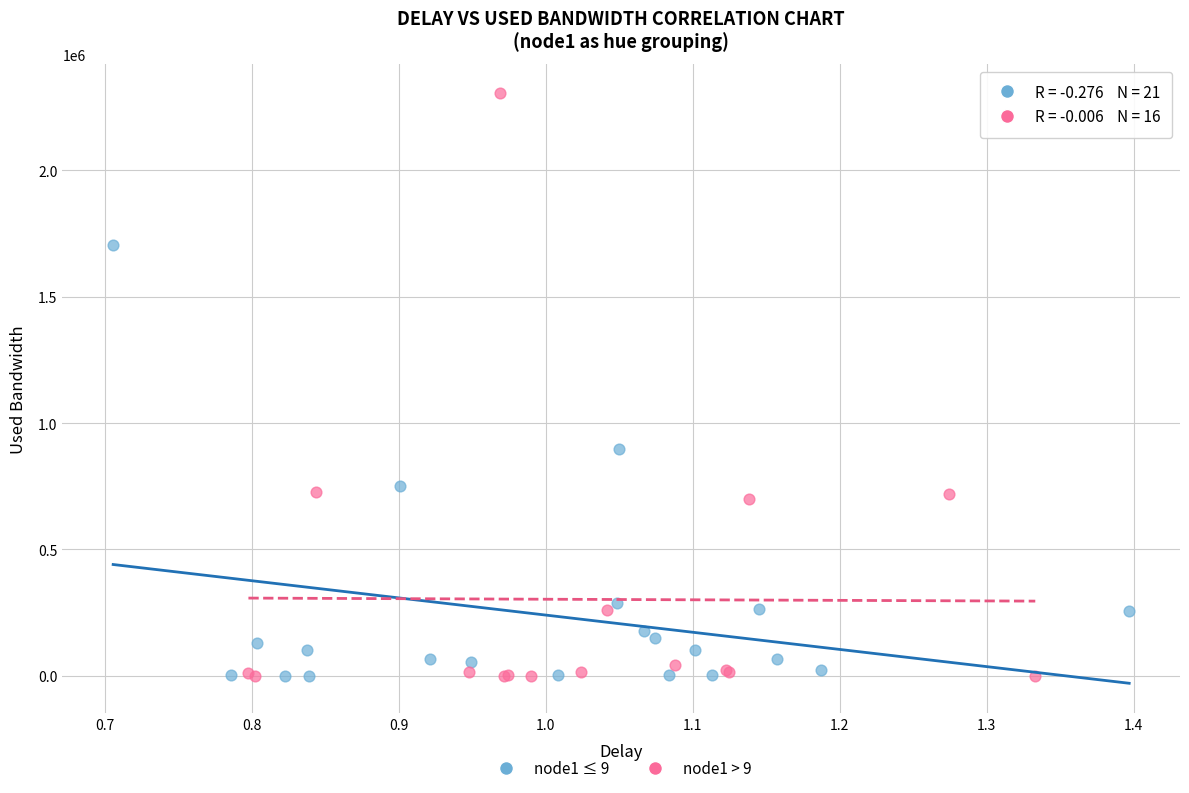

Which series reaches the maximum Y coordinate?

node1 > 9